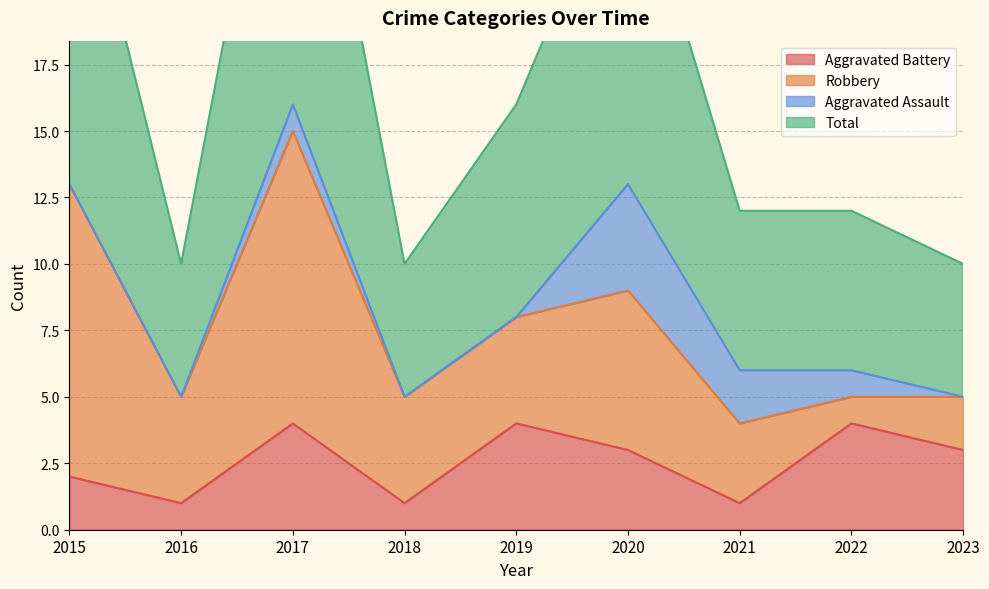

List the labels in order of Total value, largest first.

2017, 2015, 2020, 2019, 2021, 2022, 2016, 2018, 2023